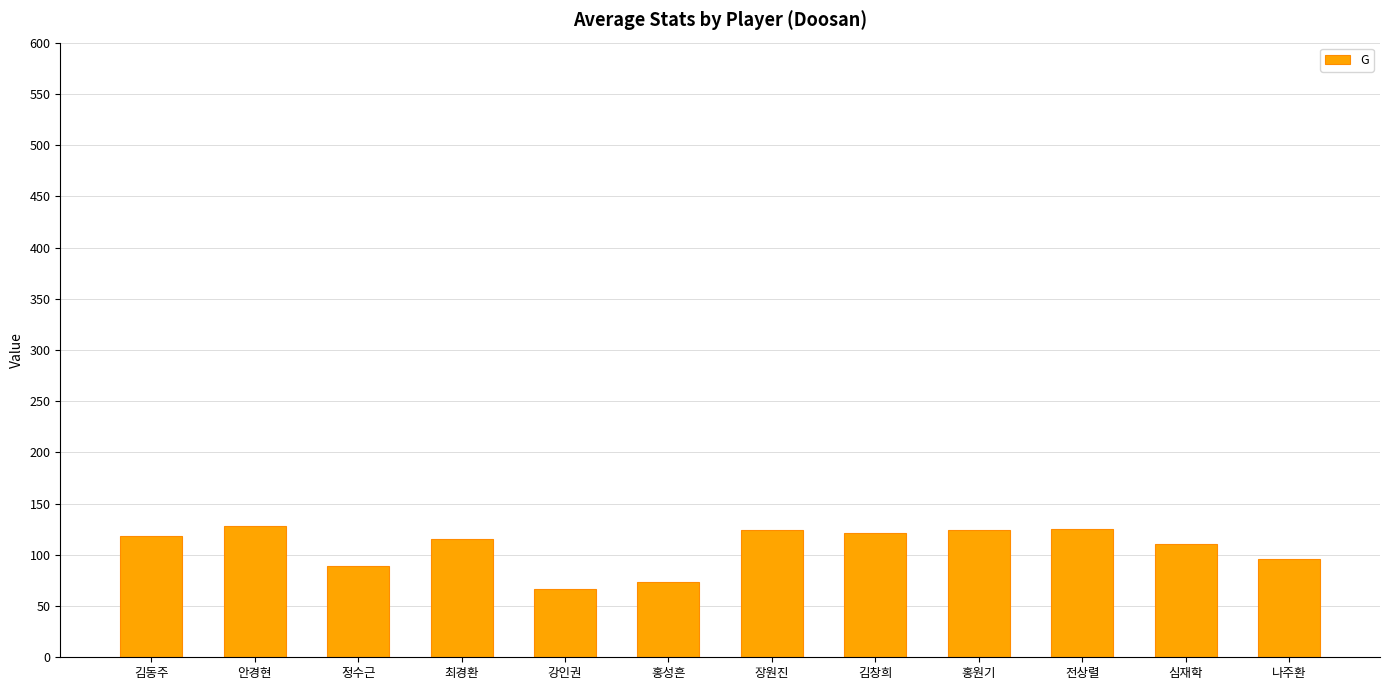

What is the label of the 9th bar from the left?

홍원기